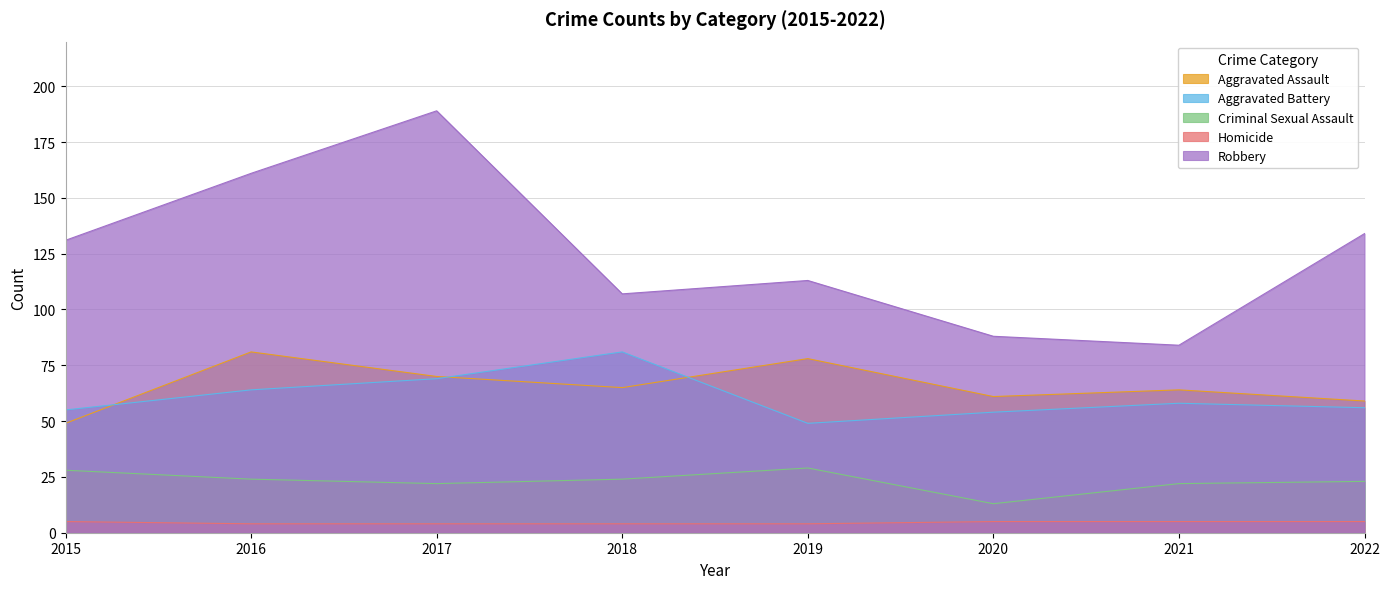

What is the sum of all Homicide values?

36